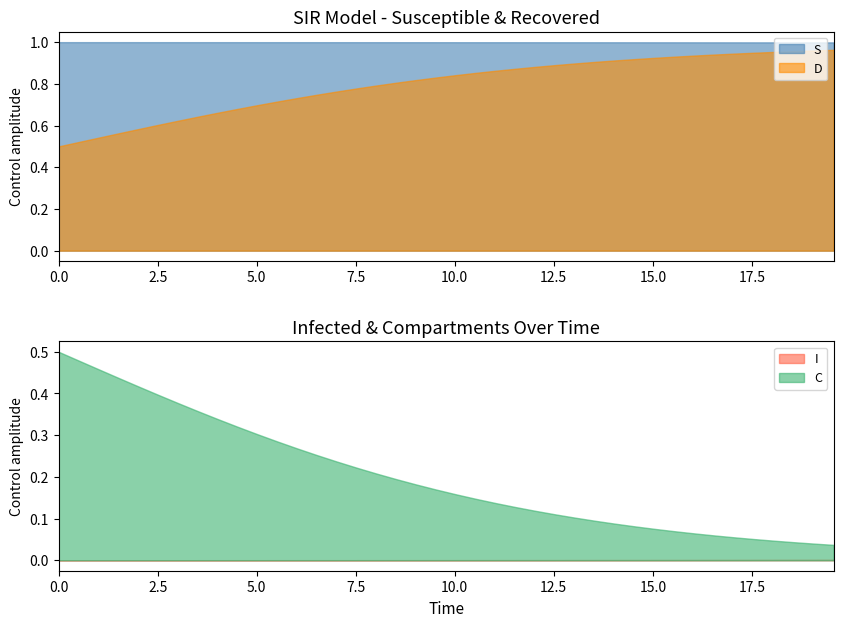

Reading right to left, extract all data points from this chart.

time: 39=19.6	38=19.1	37=18.6	36=18.1	35=17.6	34=17.1	33=16.6	32=16.1	31=15.6	30=15.1	29=14.5	28=14.0	27=13.5	26=13.0	25=12.5	24=12.0	23=11.5	22=11.0	21=10.5	20=10.0	19=9.5	18=9.0	17=8.5	16=8.0	15=7.5	14=7.0	13=6.5	12=6.0	11=5.5	10=5.0	9=4.5	8=4.0	7=3.5	6=3.0	5=2.5	D=2.0	C=1.5	I=1.0	S=0.5	time=0.0
S: 39=1.0	38=1.0	37=1.0	36=1.0	35=1.0	34=1.0	33=1.0	32=1.0	31=1.0	30=1.0	29=1.0	28=1.0	27=1.0	26=1.0	25=1.0	24=1.0	23=1.0	22=1.0	21=1.0	20=1.0	19=1.0	18=1.0	17=1.0	16=1.0	15=1.0	14=1.0	13=1.0	12=1.0	11=1.0	10=1.0	9=1.0	8=1.0	7=1.0	6=1.0	5=1.0	D=1.0	C=1.0	I=1.0	S=1.0	time=1.0
I: 39=0.0	38=0.0	37=0.0	36=0.0	35=0.0	34=0.0	33=0.0	32=0.0	31=0.0	30=0.0	29=0.0	28=0.0	27=0.0	26=0.0	25=0.0	24=0.0	23=0.0	22=0.0	21=0.0	20=0.0	19=0.0	18=0.0	17=0.0	16=0.0	15=0.0	14=0.0	13=0.0	12=0.0	11=0.0	10=0.0	9=0.0	8=0.0	7=0.0	6=0.0	5=0.0	D=0.0	C=0.0	I=0.0	S=0.0	time=0.0
C: 39=0.0	38=0.0	37=0.0	36=0.0	35=0.1	34=0.1	33=0.1	32=0.1	31=0.1	30=0.1	29=0.1	28=0.1	27=0.1	26=0.1	25=0.1	24=0.1	23=0.1	22=0.1	21=0.1	20=0.2	19=0.2	18=0.2	17=0.2	16=0.2	15=0.2	14=0.2	13=0.3	12=0.3	11=0.3	10=0.3	9=0.3	8=0.3	7=0.4	6=0.4	5=0.4	D=0.4	C=0.4	I=0.5	S=0.5	time=0.5
D: 39=1.0	38=1.0	37=1.0	36=1.0	35=0.9	34=0.9	33=0.9	32=0.9	31=0.9	30=0.9	29=0.9	28=0.9	27=0.9	26=0.9	25=0.9	24=0.9	23=0.9	22=0.9	21=0.9	20=0.8	19=0.8	18=0.8	17=0.8	16=0.8	15=0.8	14=0.8	13=0.7	12=0.7	11=0.7	10=0.7	9=0.7	8=0.7	7=0.6	6=0.6	5=0.6	D=0.6	C=0.6	I=0.5	S=0.5	time=0.5